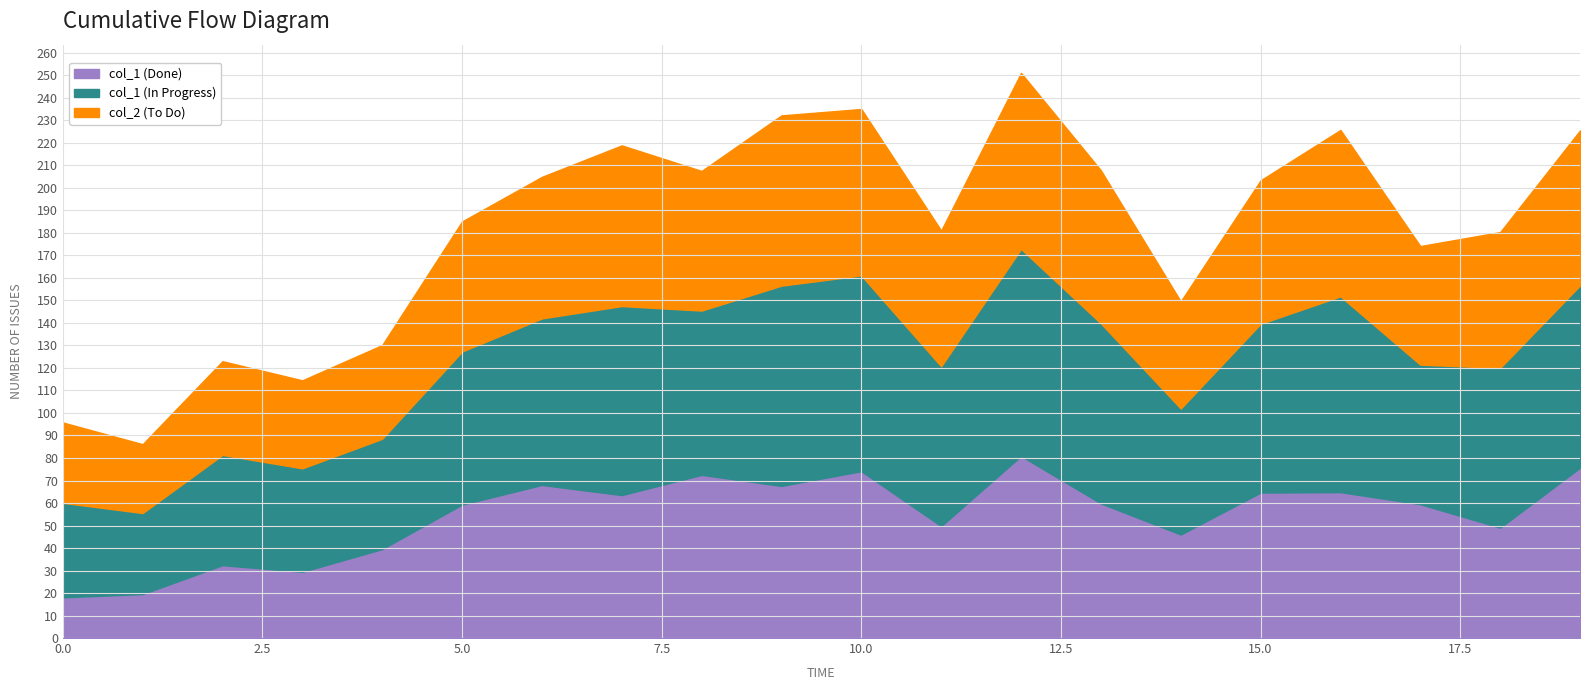

Where is the first local minimum for col_1?

1